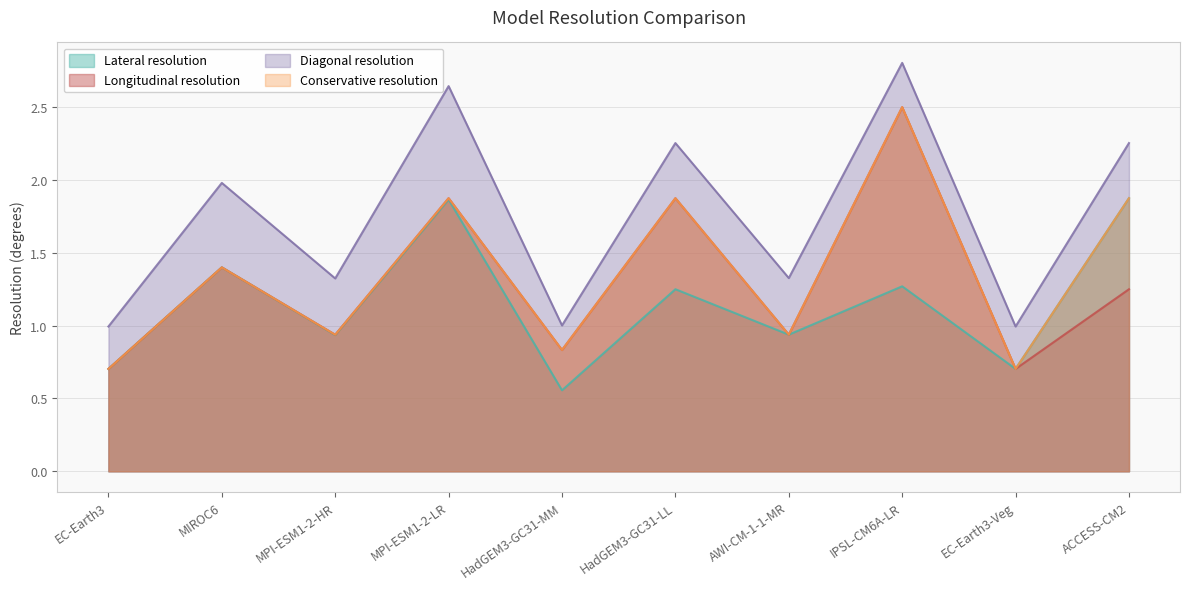

True or false: Longitudinal resolution and Conservative resolution cross at least once.

False